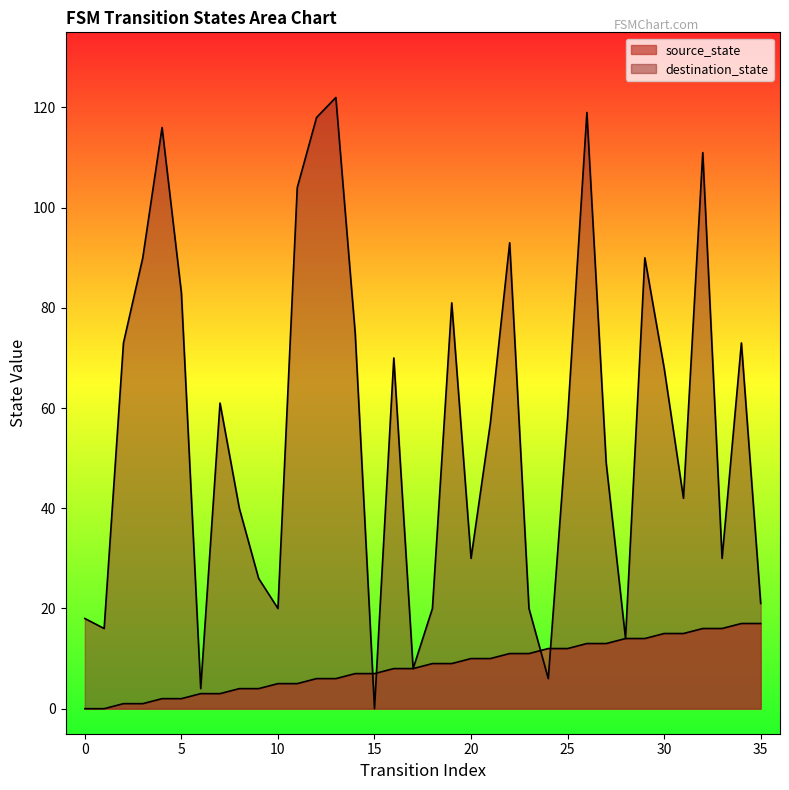

Which category has the highest value in the source_state series?

34